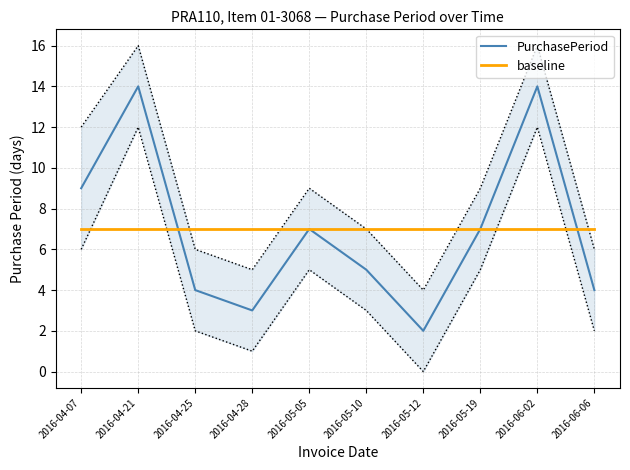

True or false: PurchasePeriod has a value of 4 at 2016-06-06.

True